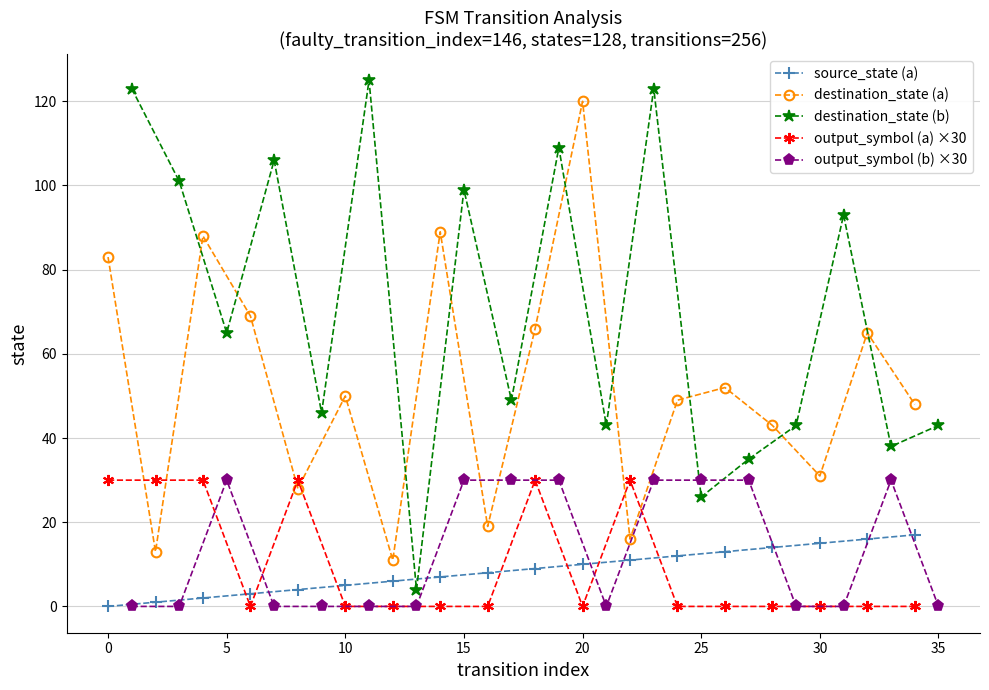

What is the minimum value for destination_state (a)?

11